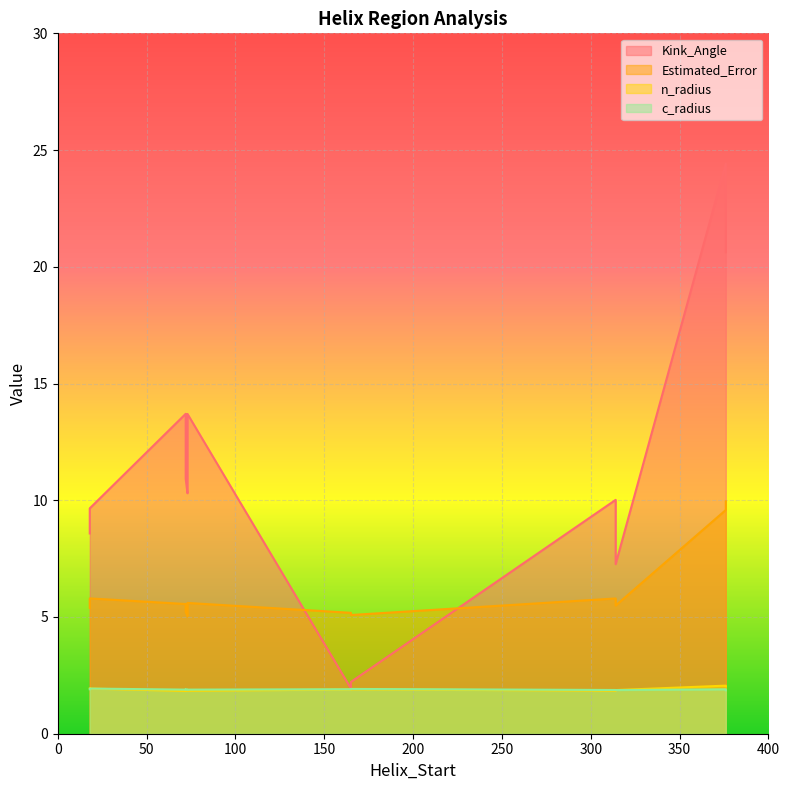

Where do c_radius and n_radius first cross each other?

18 and 72